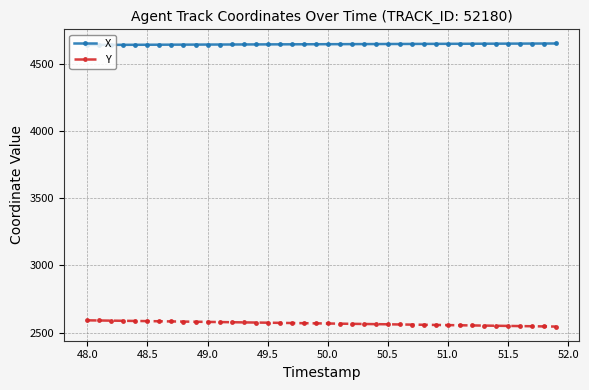

How many lines are shown in the chart?

2